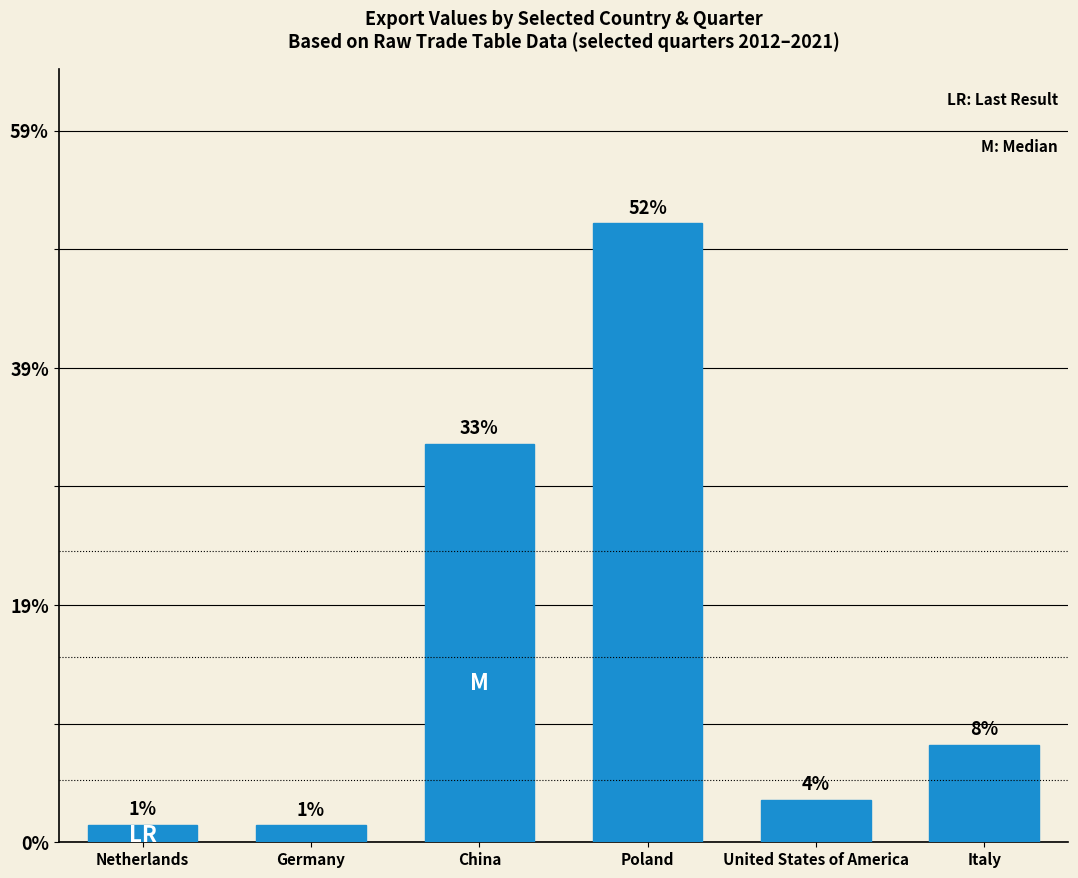

Are the bars horizontal?

No